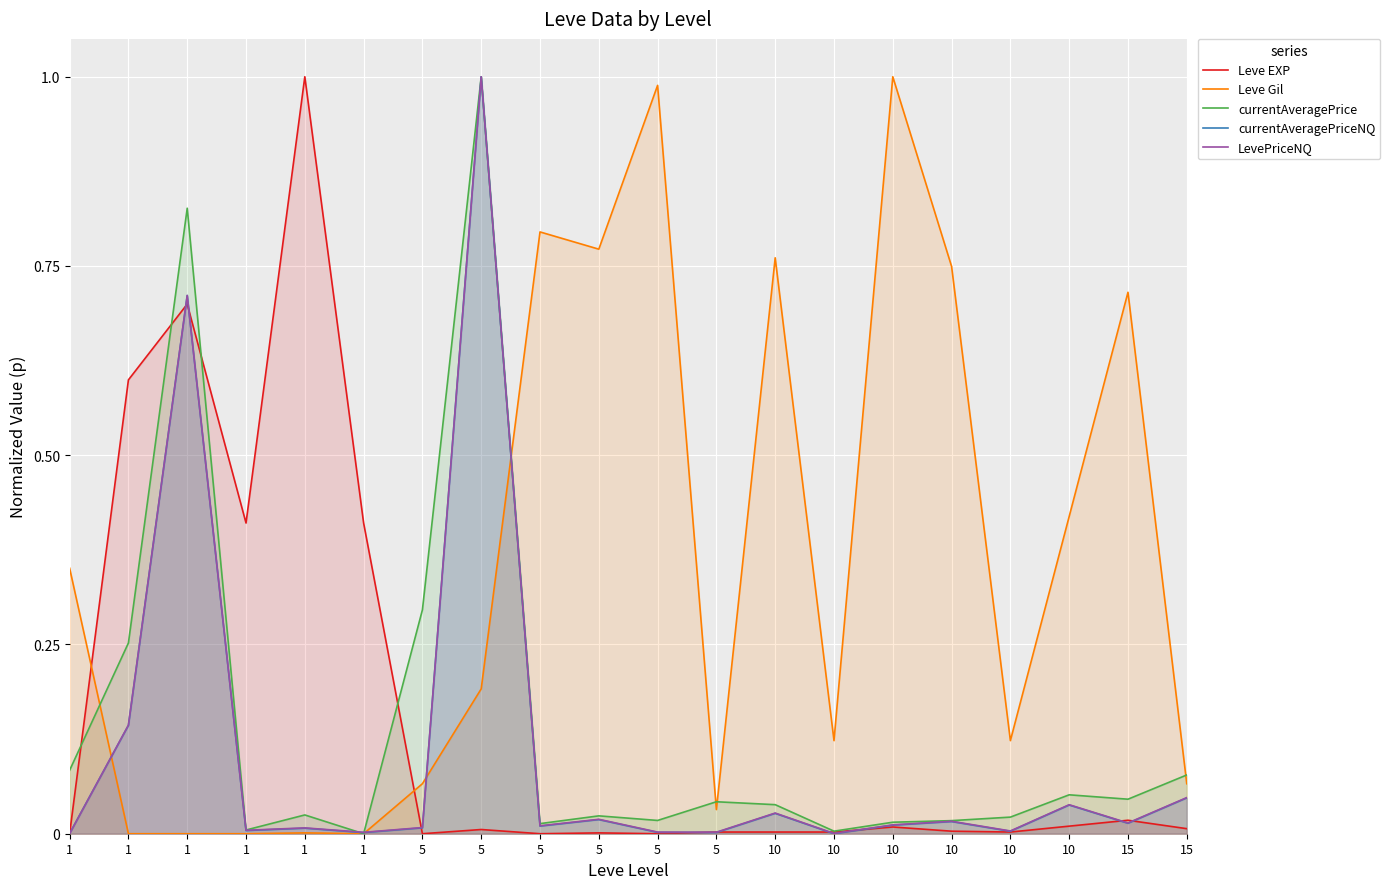

How many lines are shown in the chart?

5